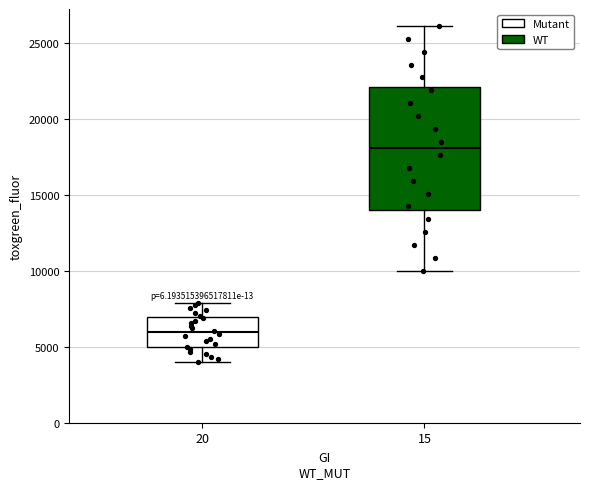

Where is the upper edge of the box at x = 20 on the y-axis? The values are not printed on the chart, so give them approximately, as read against the axis.

7000